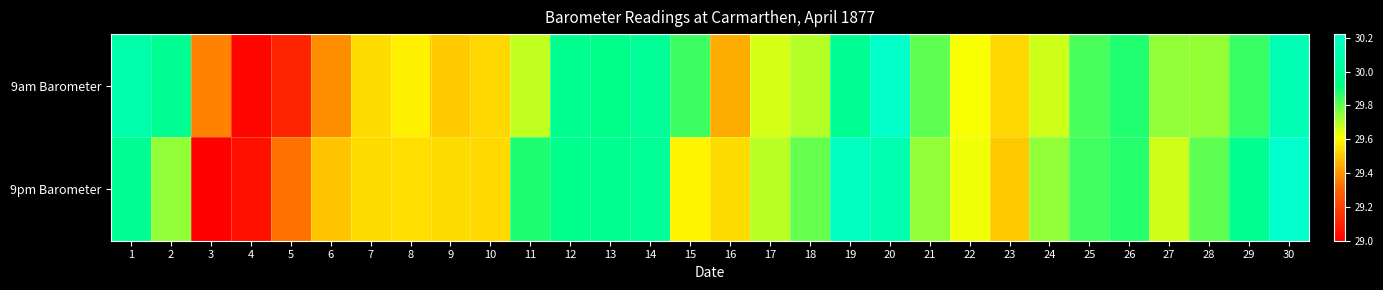

At how many categories does at least one series exceed 29?

30